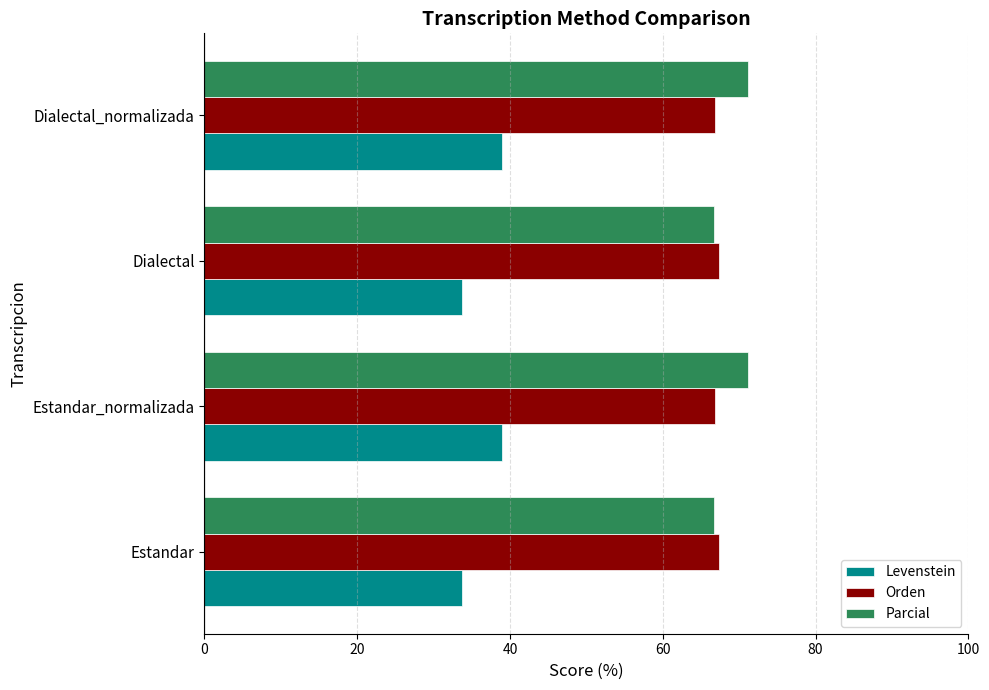

What is the sum of all Orden values?

268.5